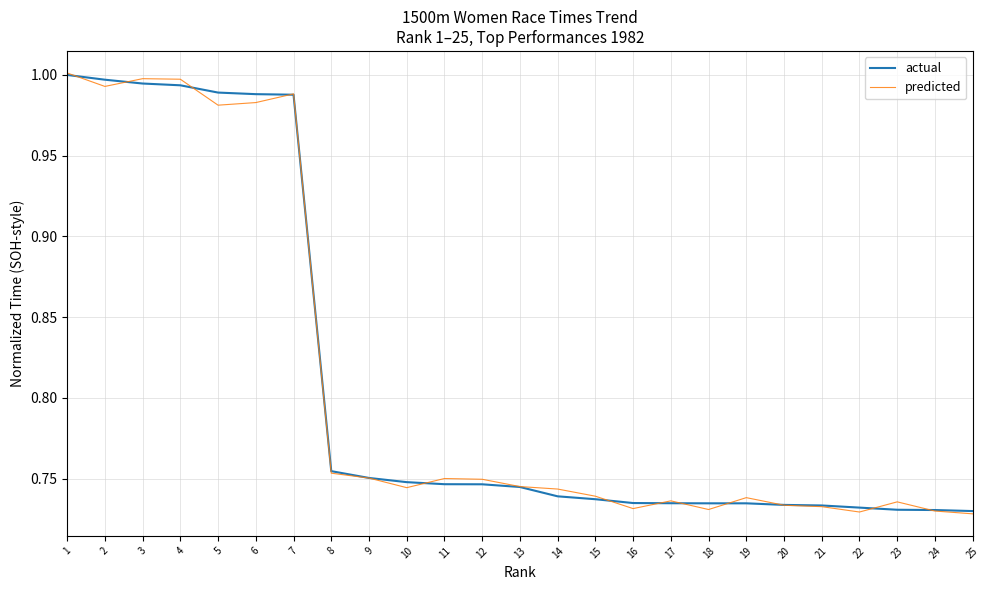

How many distinct data groups are displayed?

2